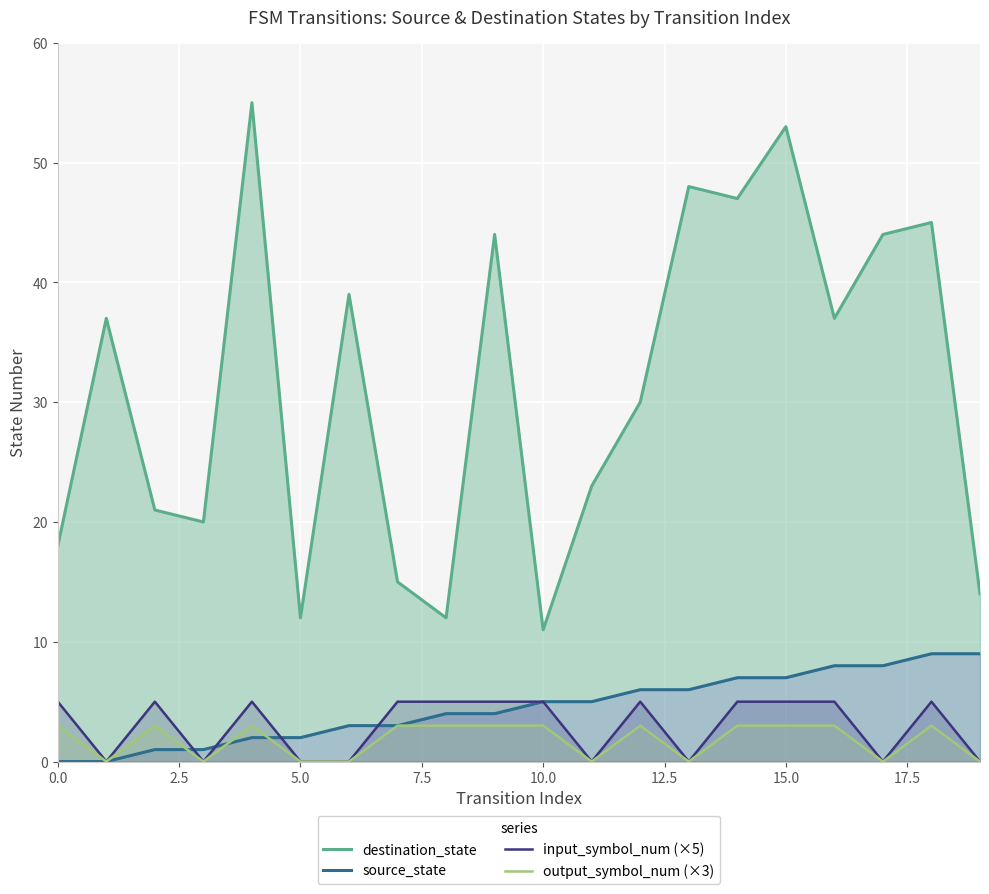

What is the label of the 20th point from the left?

19